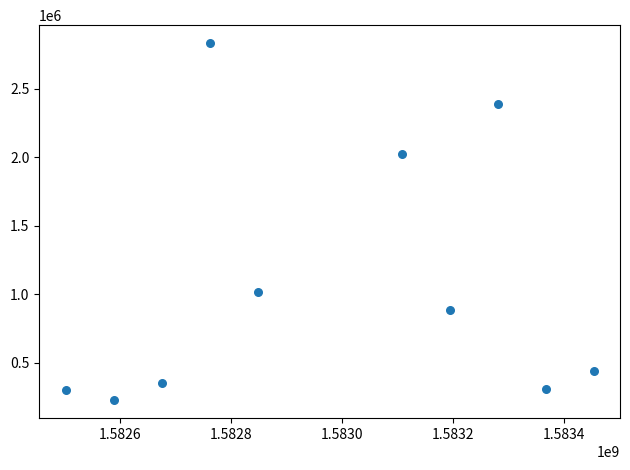

What is the average Y value?

1076400